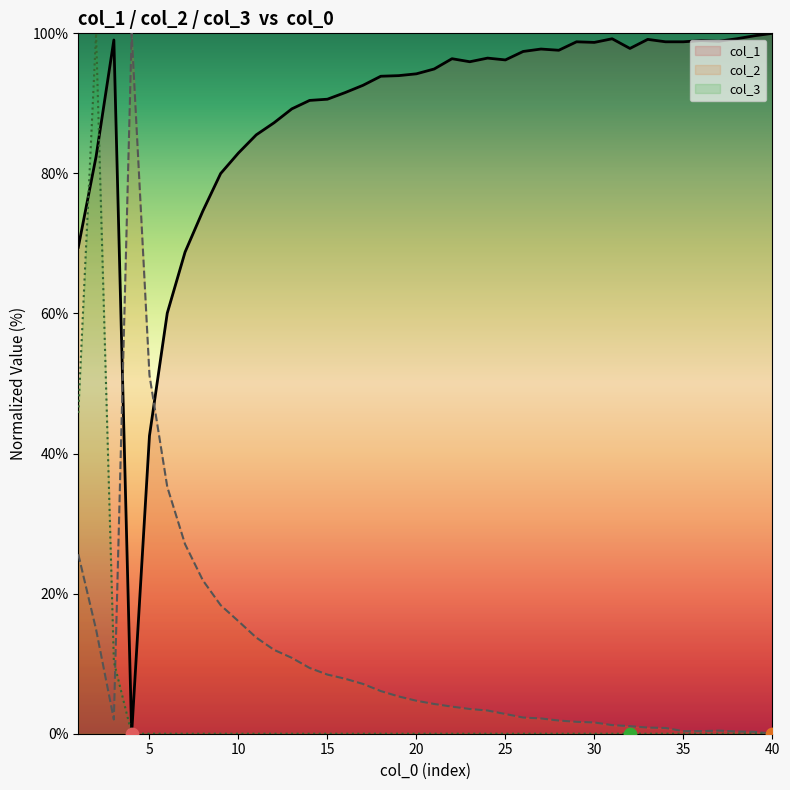

Which series reaches the maximum Y coordinate?

col_1